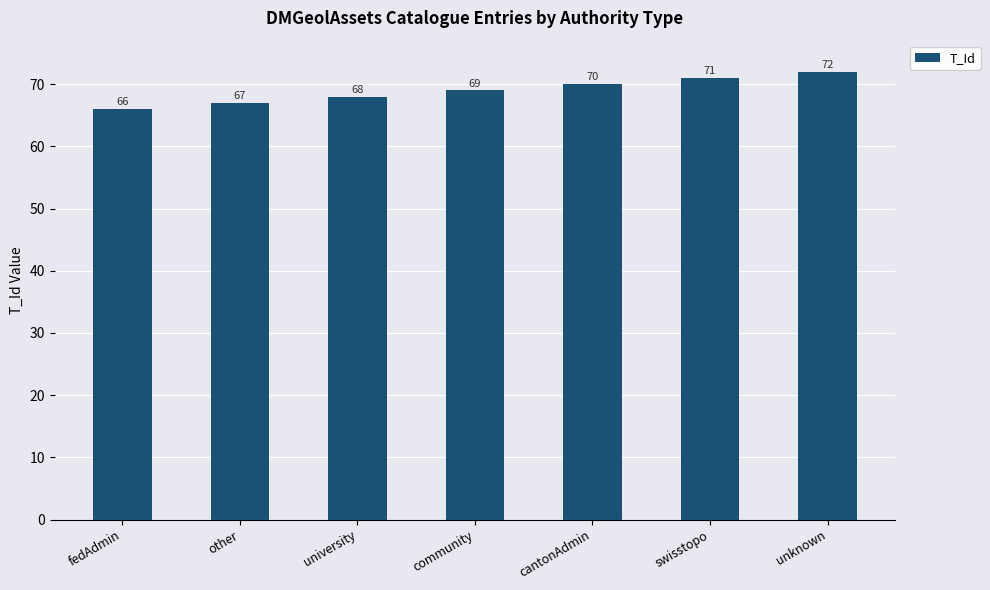

Rank the categories by value from lowest to highest.

fedAdmin, other, university, community, cantonAdmin, swisstopo, unknown